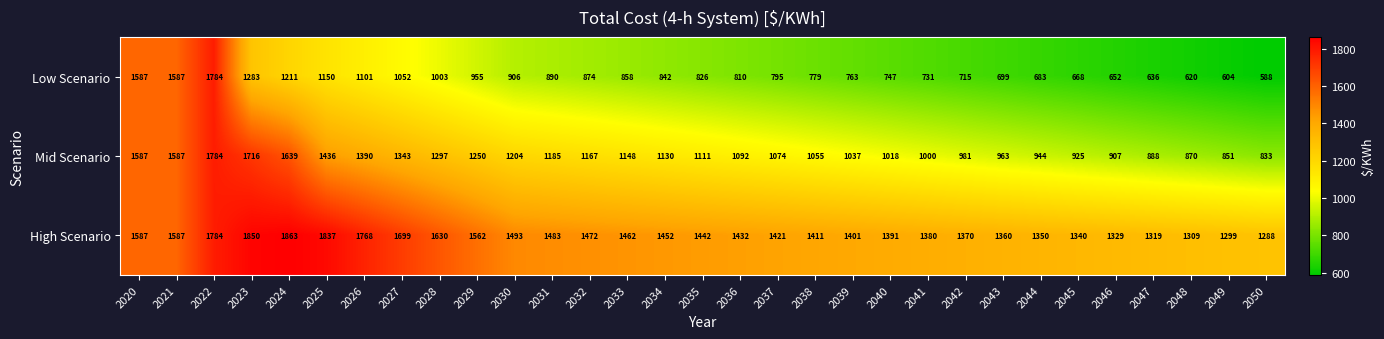

At which category is the sum across all series the highest?

2022